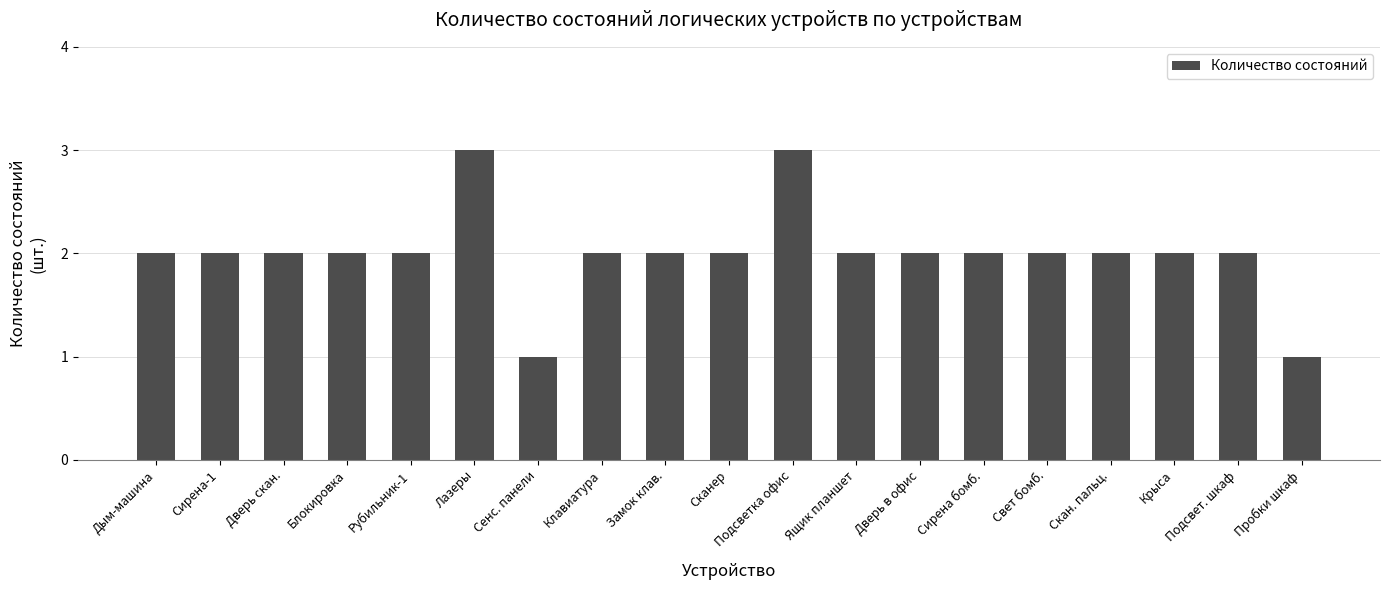

Read the value at Ящик планшет.

2